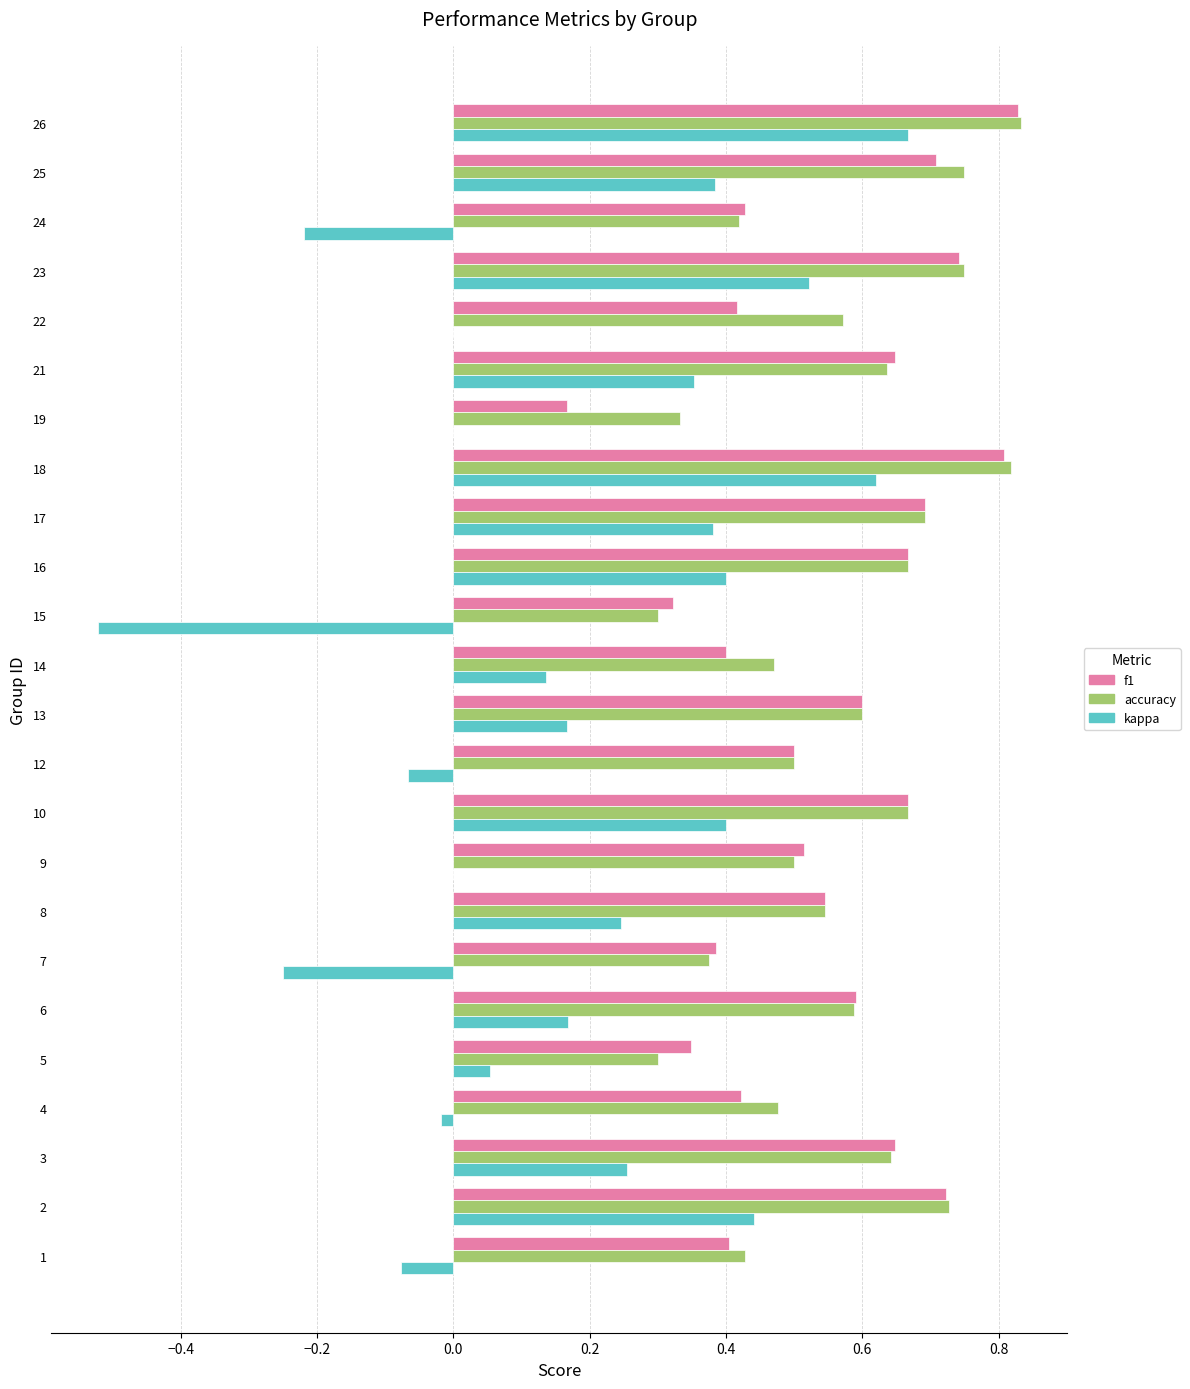

The f1 series shows 0.4 at 4. True or false?

True